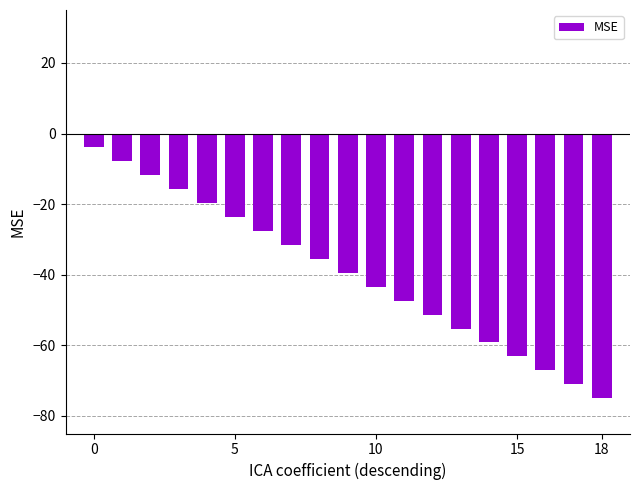

What is the value of the 6th bar from the left?

-23.7